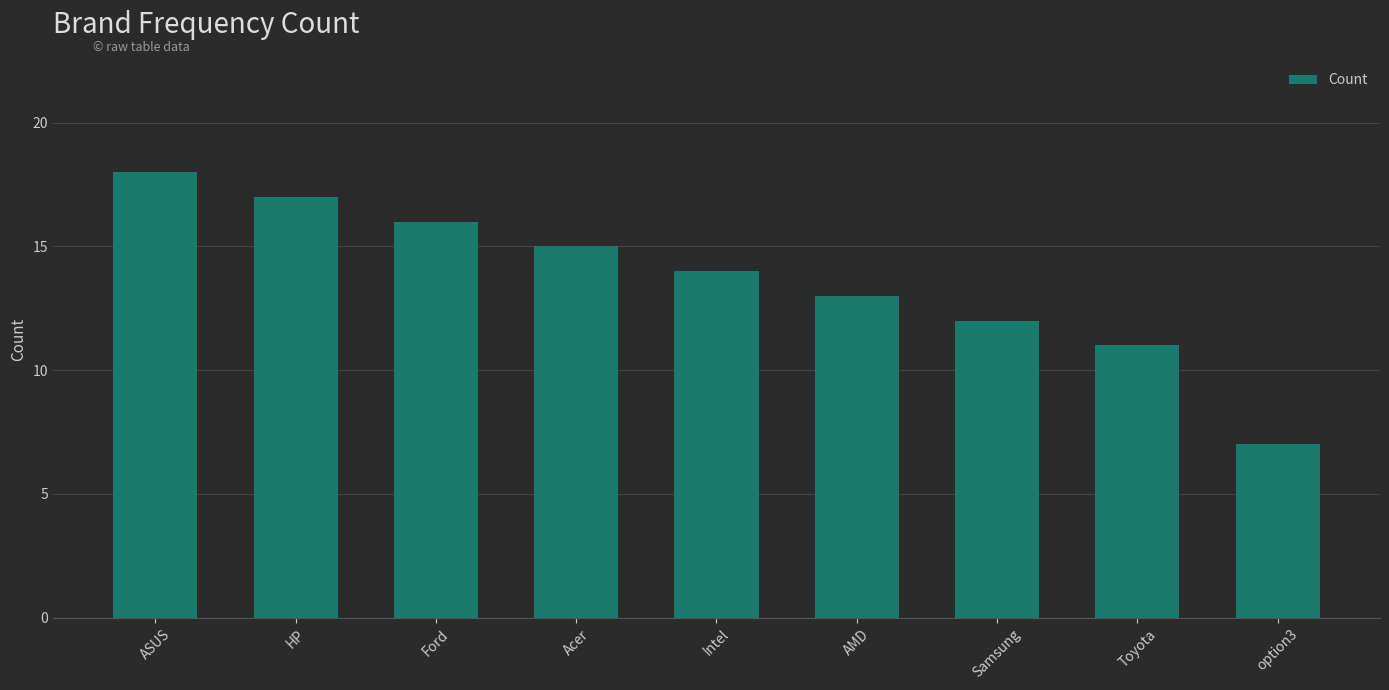

What position from the left is Toyota?

8